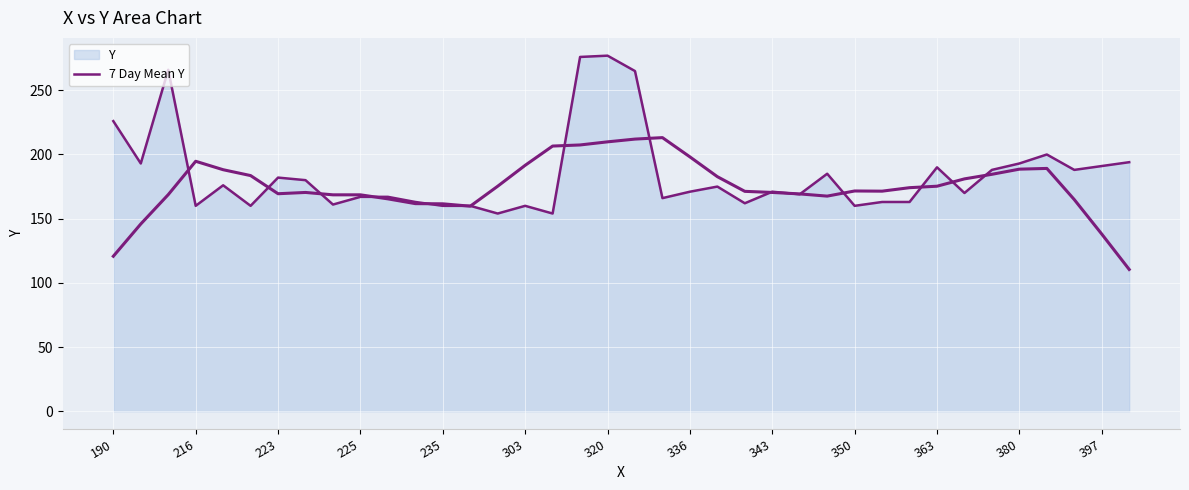

How many interior local valleys (lower than both neighbors) does the data have?

12